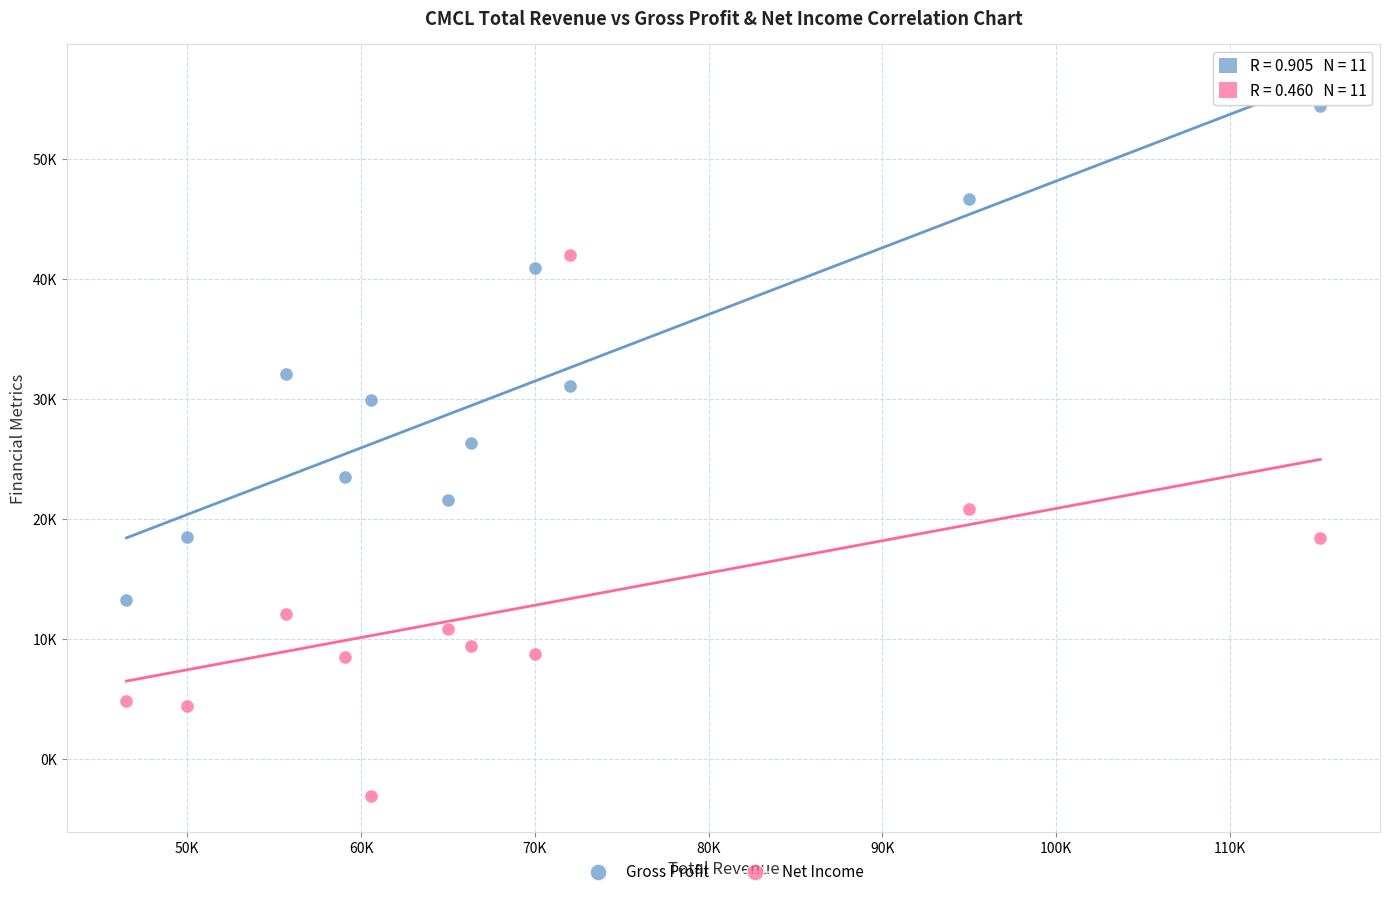

What are all the series names shown in the legend?

Gross Profit, Net Income